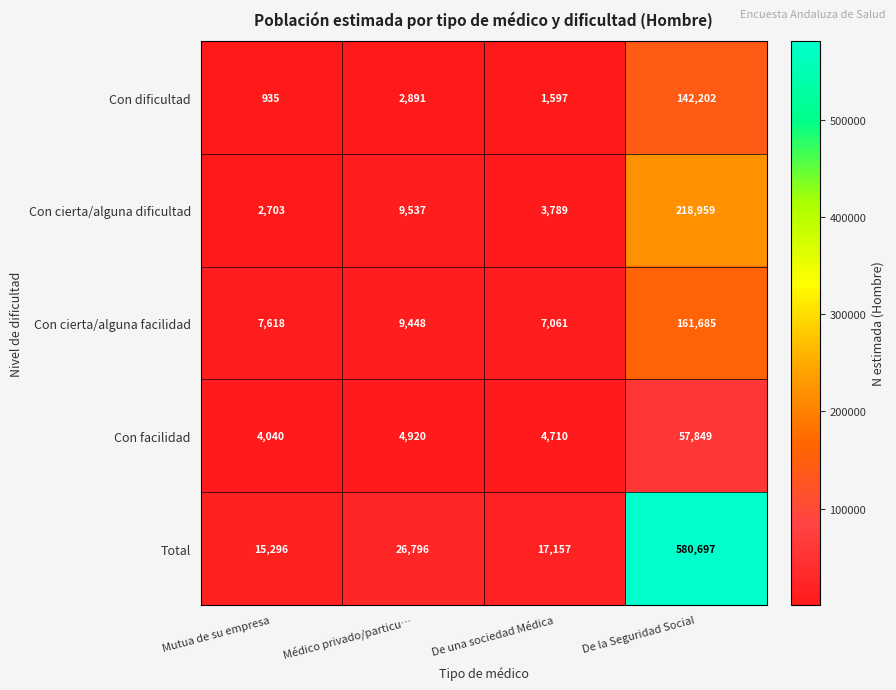

What is the approximate value of Total at Mutua de su empresa, to the nearest 50?

15300